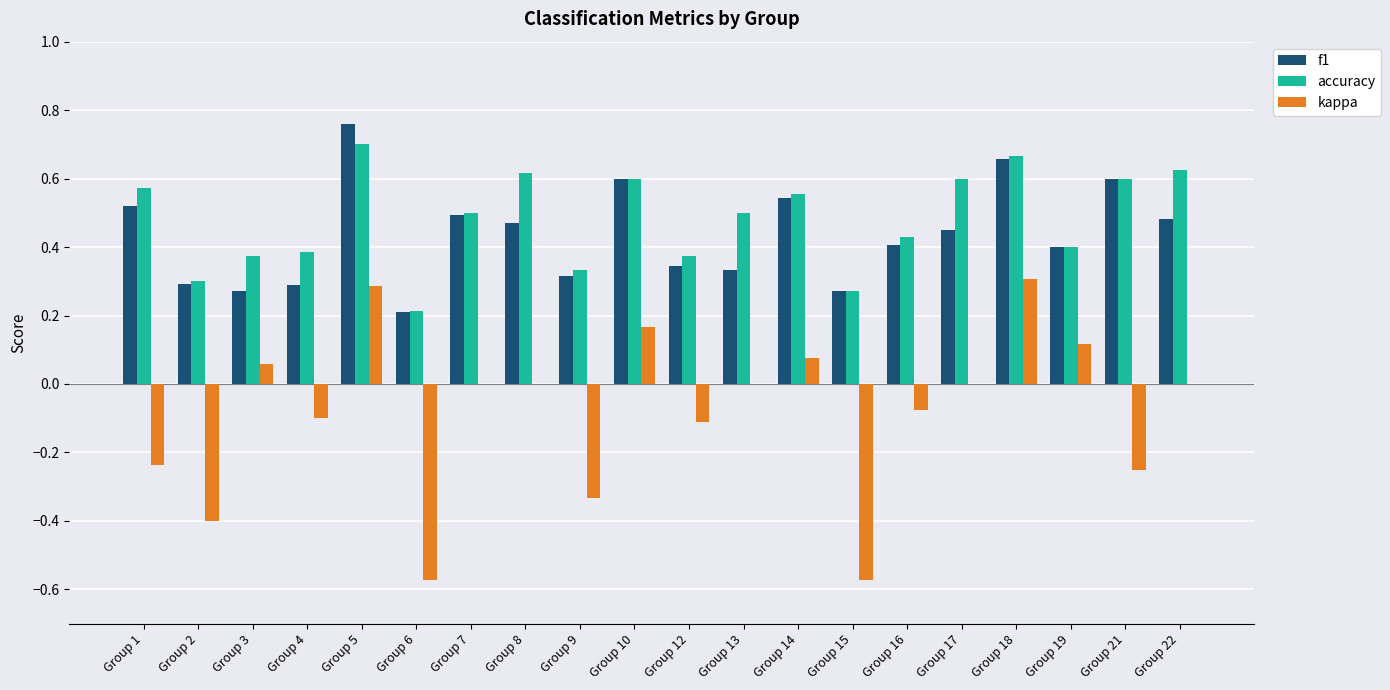

True or false: f1 has a value of 0.7 at Group 18.

True